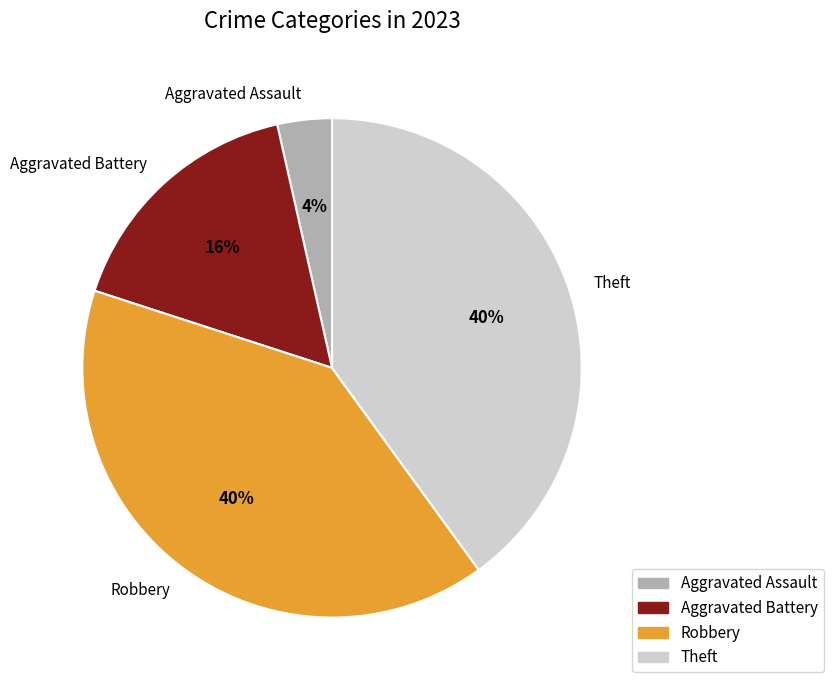

What is the smallest slice in the pie chart?

Aggravated Assault